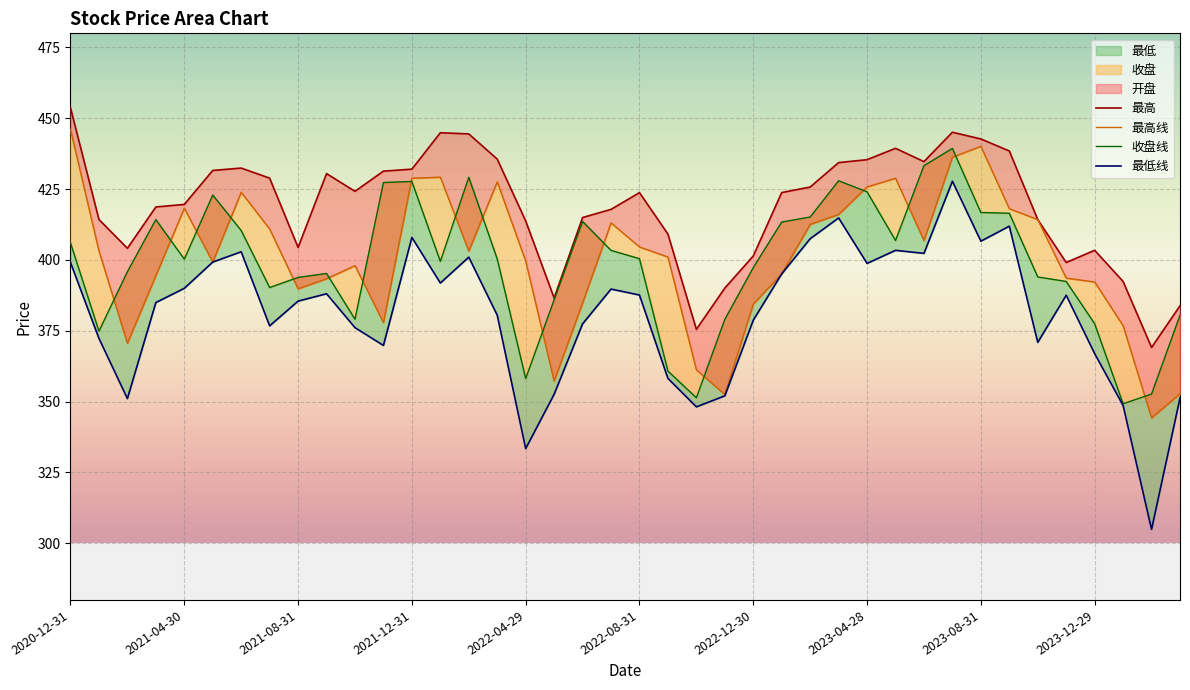

How many data points in 最高 are less than 423?

19